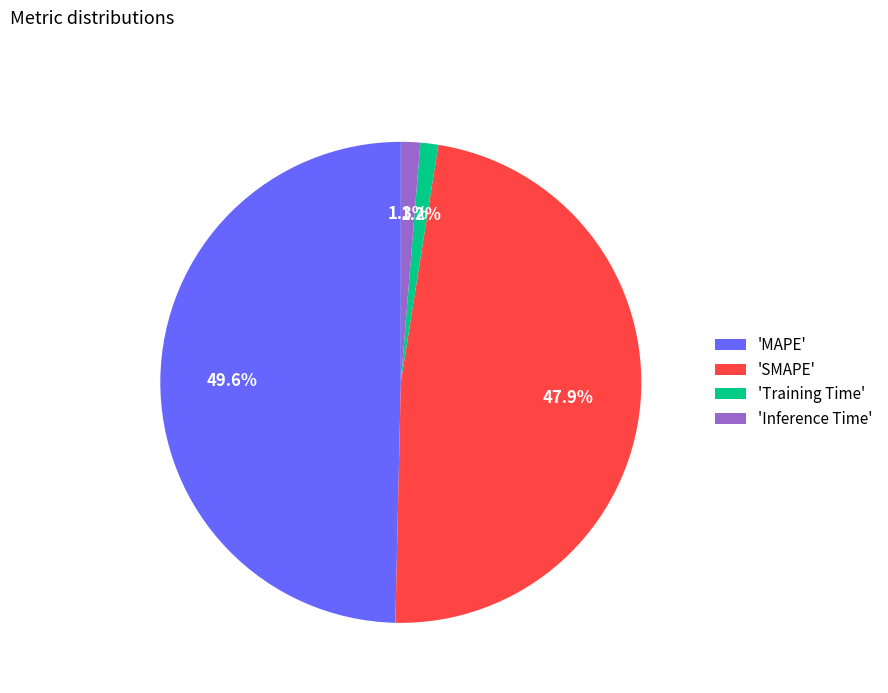

Between 'Inference Time' and 'MAPE', which is larger?

'MAPE'